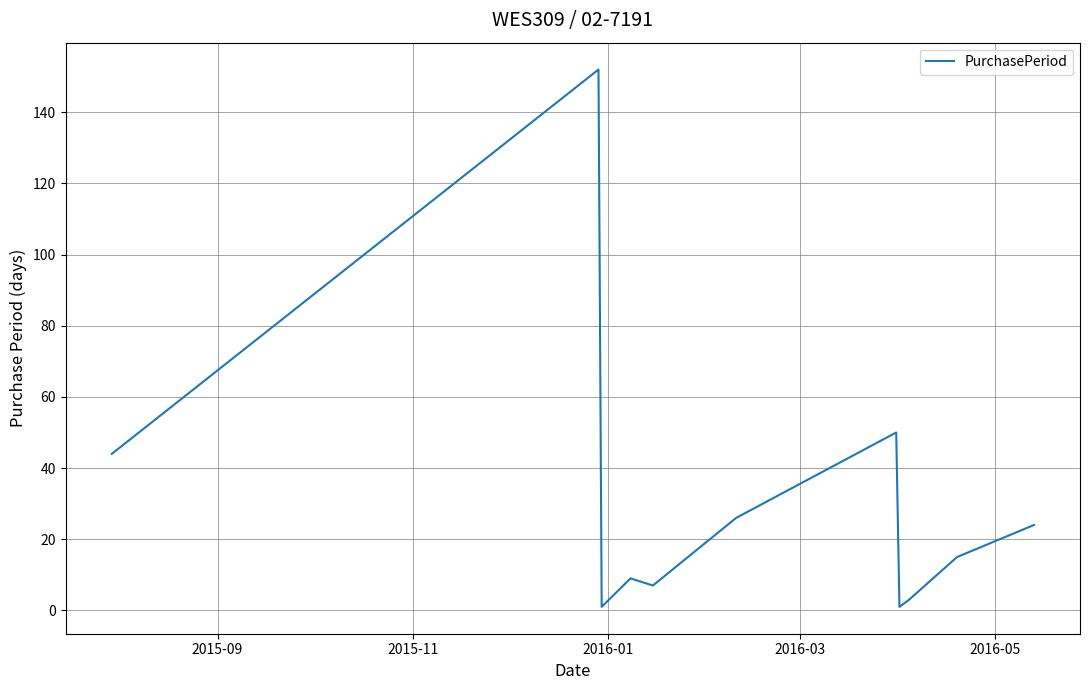

What is the maximum value shown in the chart?

152